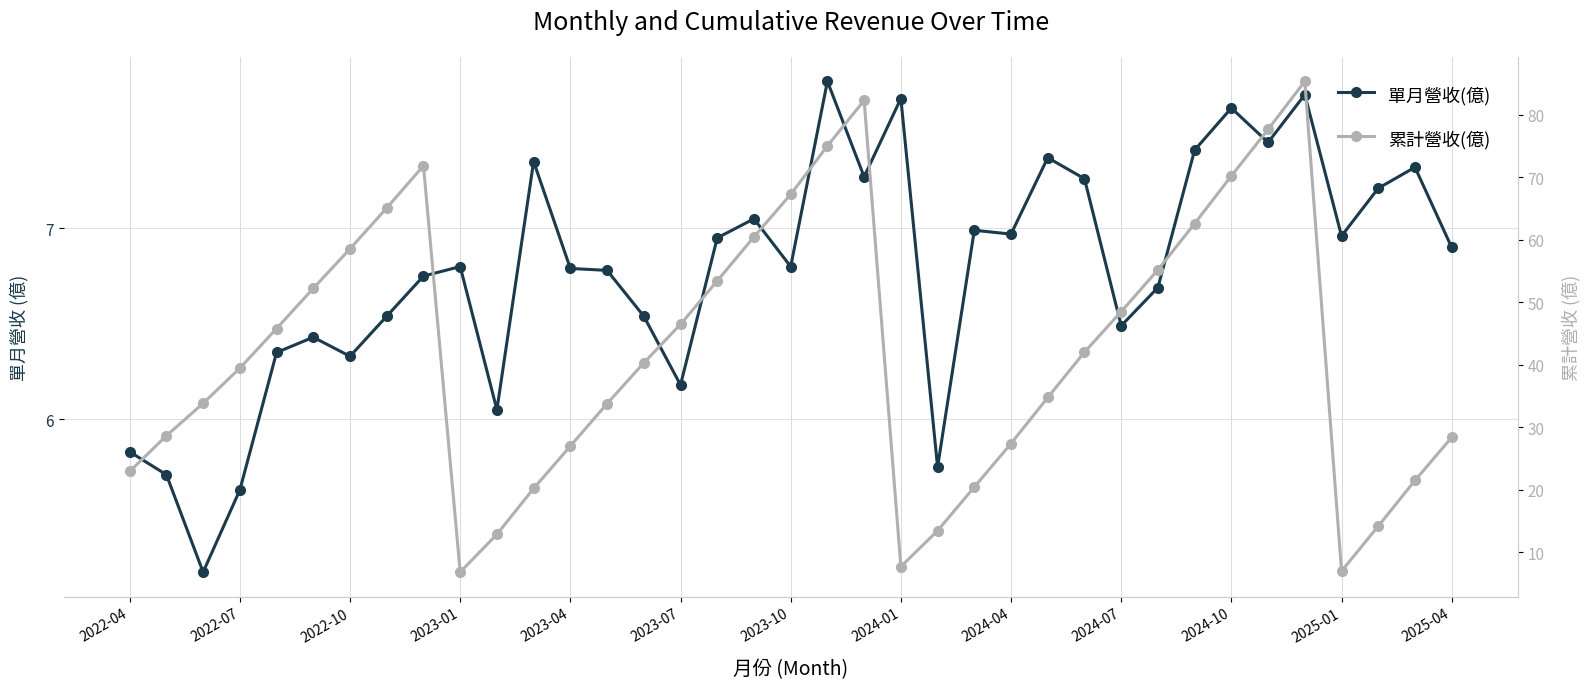

True or false: 單月營收(億) and 累計營收(億) intersect in this chart.

False